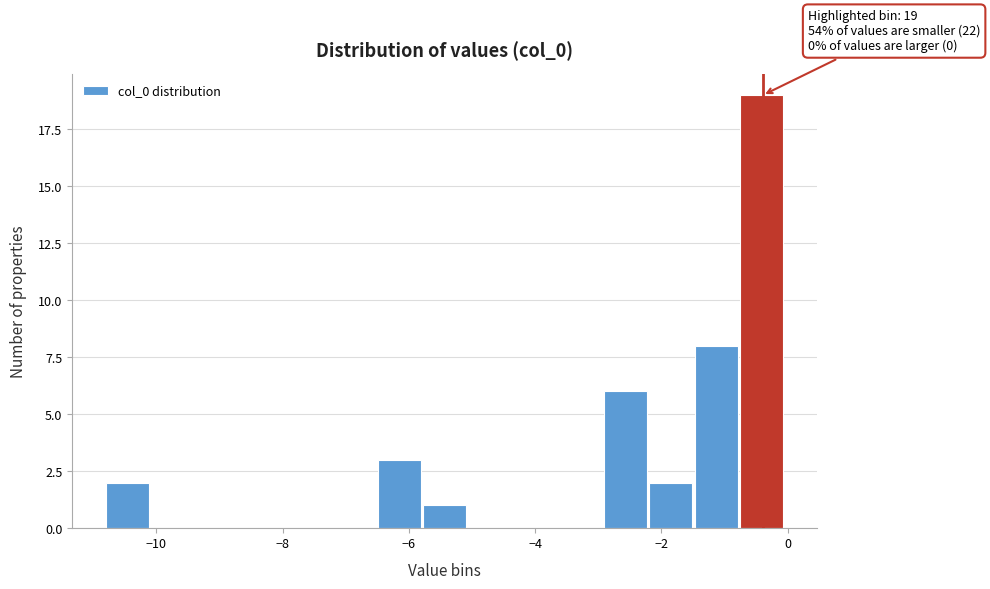

Read against the x-axis, roughly where is the centre of the tallest bar?

-0.4